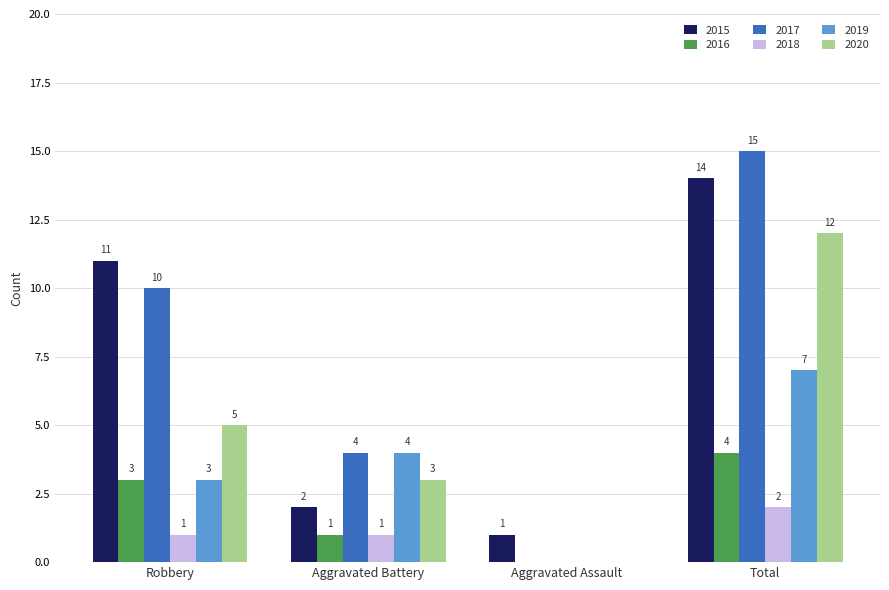

What is the difference between the 2018 values at Aggravated Assault and Robbery?

1